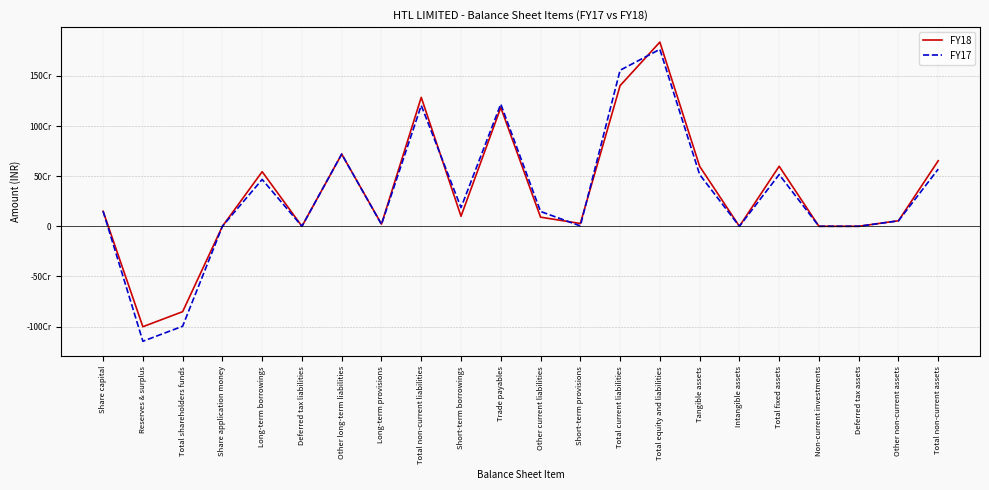

Is this an area chart (filled region under the line)?

No